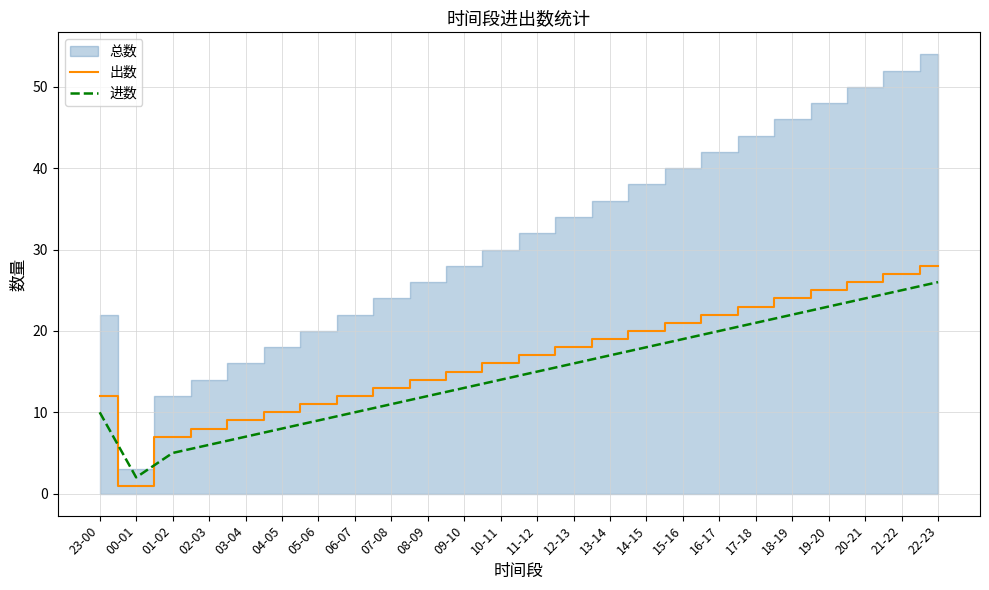

Which label corresponds to the largest value in the chart?

22-23